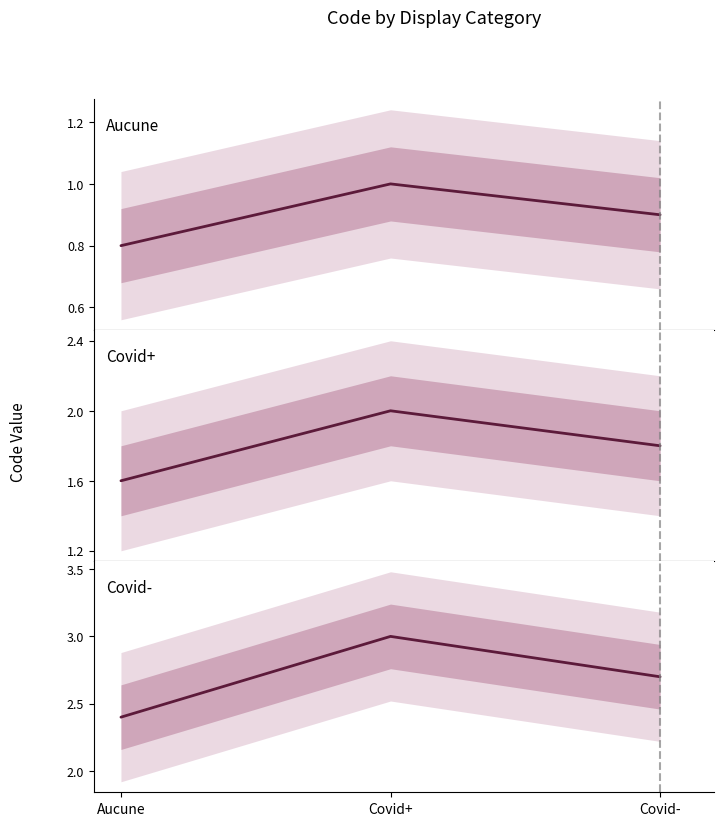

Rank the series at Covid- from lowest to highest value.

Aucune, Covid+, Covid-